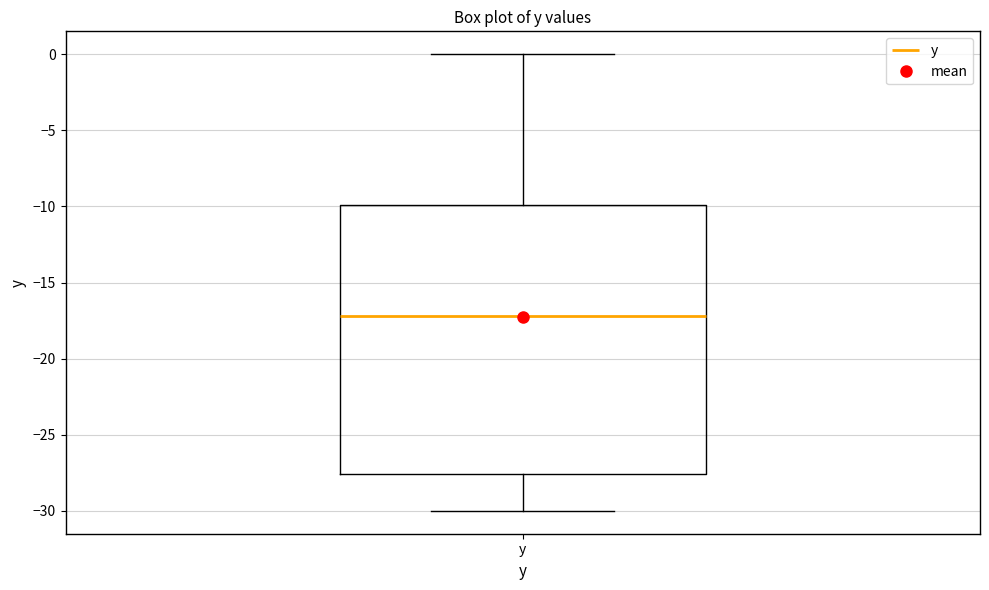

Transcribe this box plot: give where the median line is, the range the box spans, and where the two whiskers end, as read against the y-axis. The values are not printed on the chart, so give them approximately, as read against the axis.

median -17.0, box -27.5 to -10.0, whiskers -30.0 to 0.0